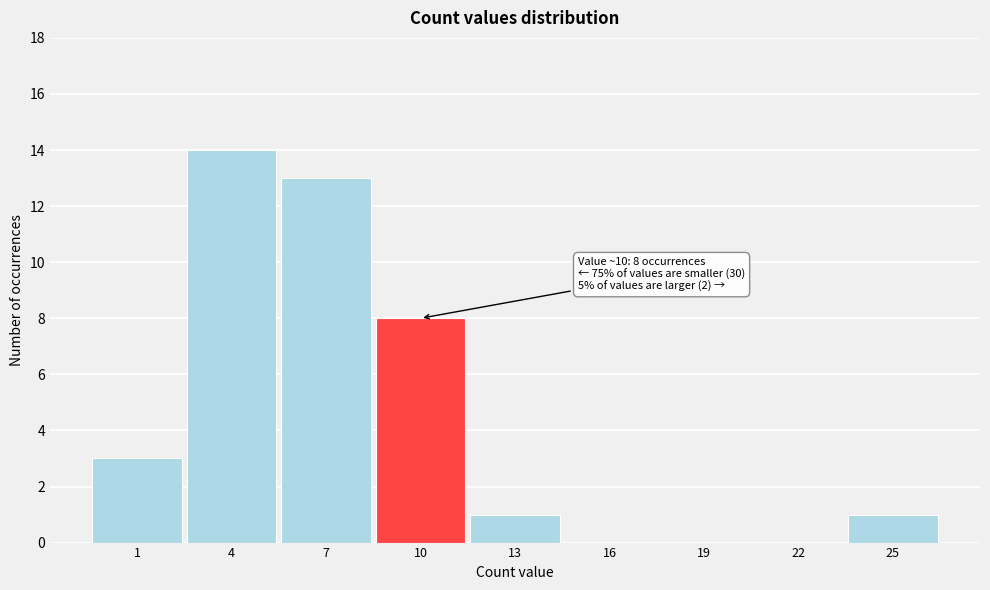

Reading left to right, what are all the values shown in this chart?

1=3	4=14	7=13	10=8	13=1	16=0	19=0	22=0	25=1